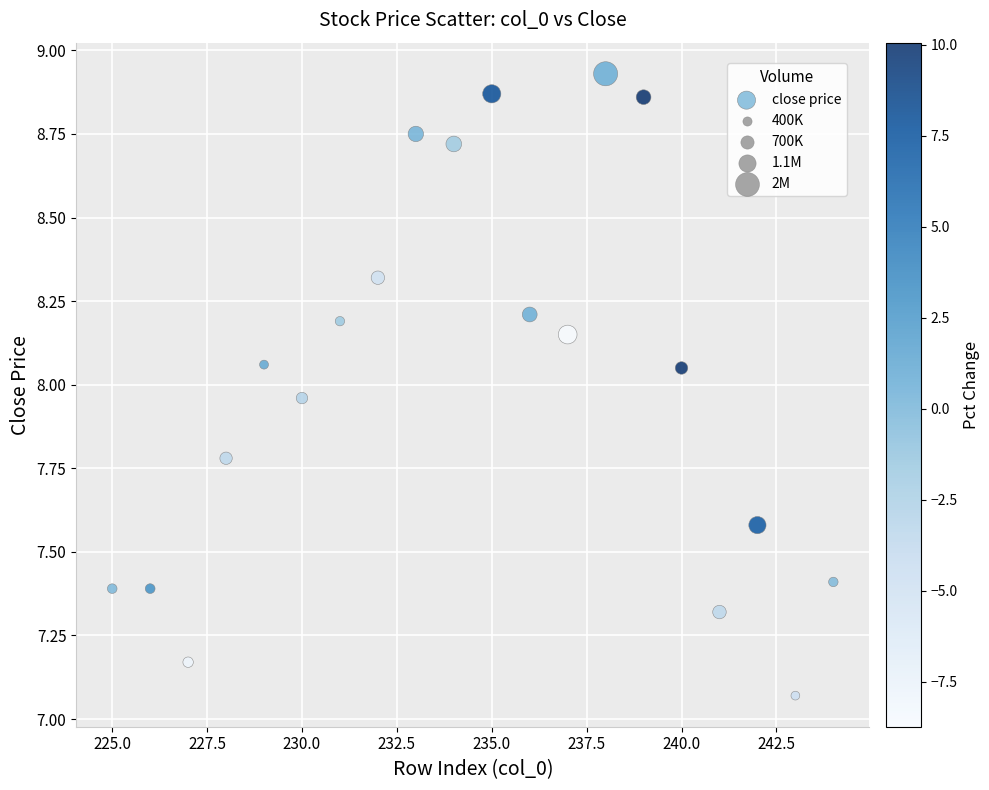

What is the range of Y values (max minus min)?

1.9